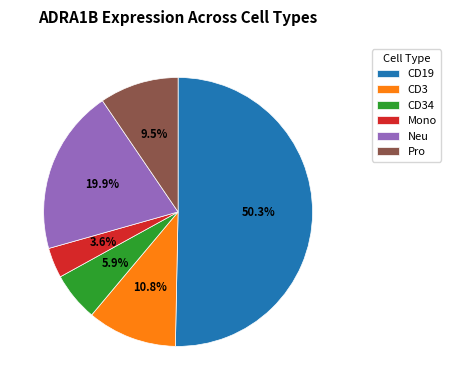

Which has a higher value, Pro or Mono?

Pro